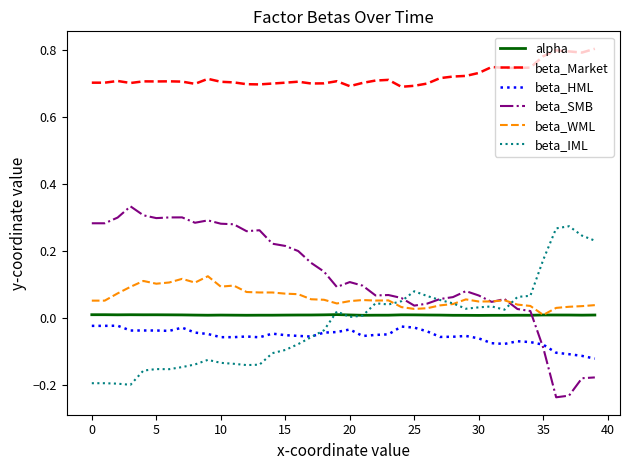

True or false: alpha and beta_HML intersect in this chart.

False